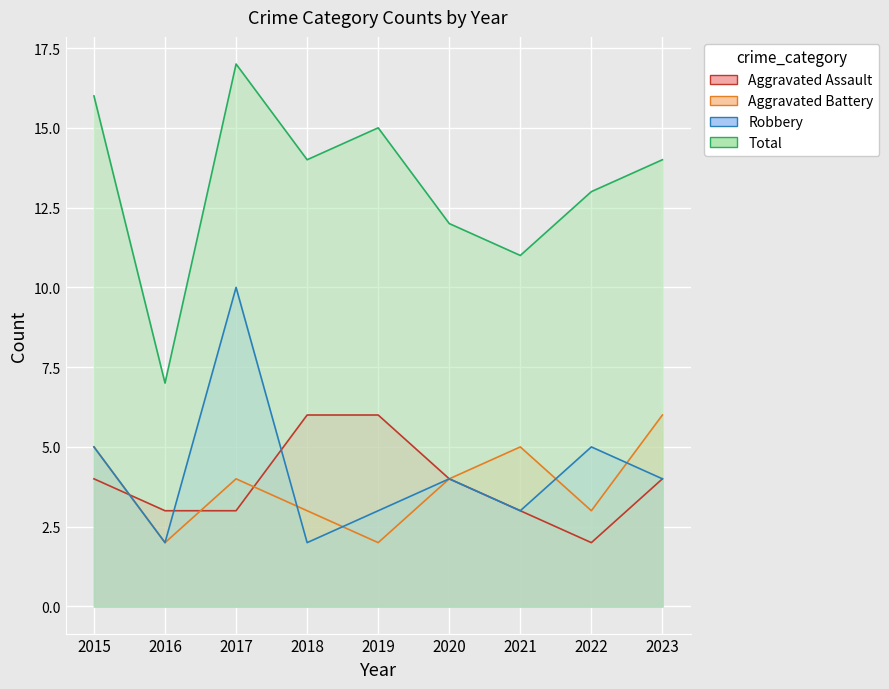

What is the value of the Aggravated Battery point at the 8th from the left?

3